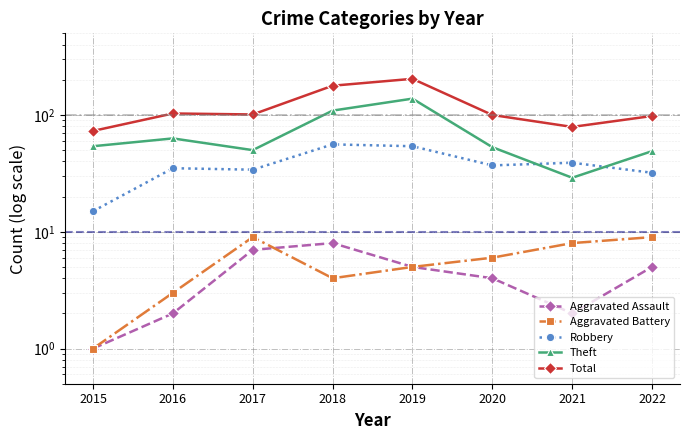

What is the highest value of the Aggravated Battery series?

9